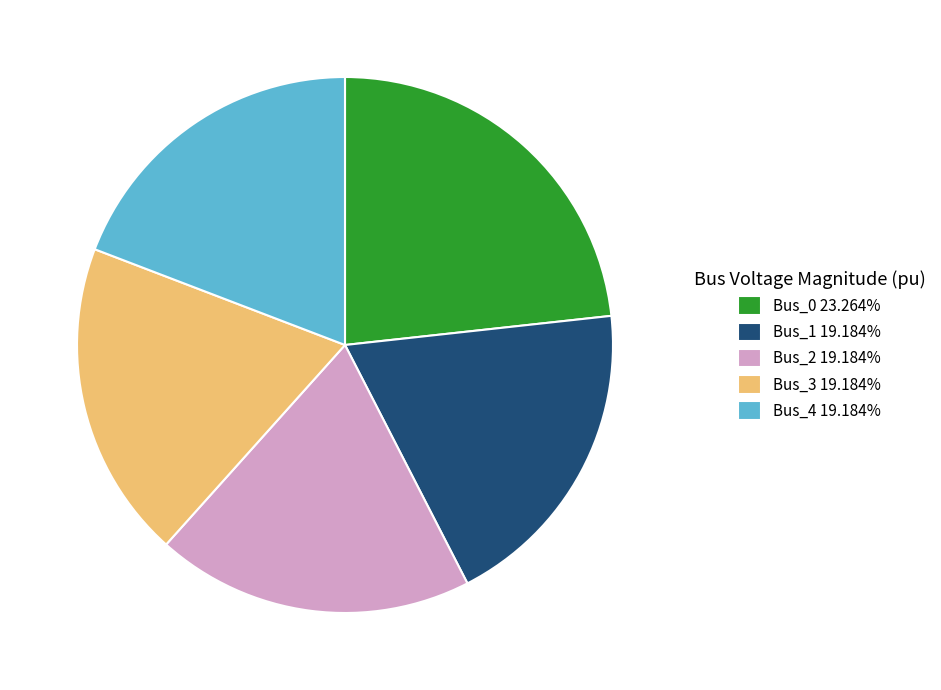

Is there any slice that represents more than half of the pie?

No